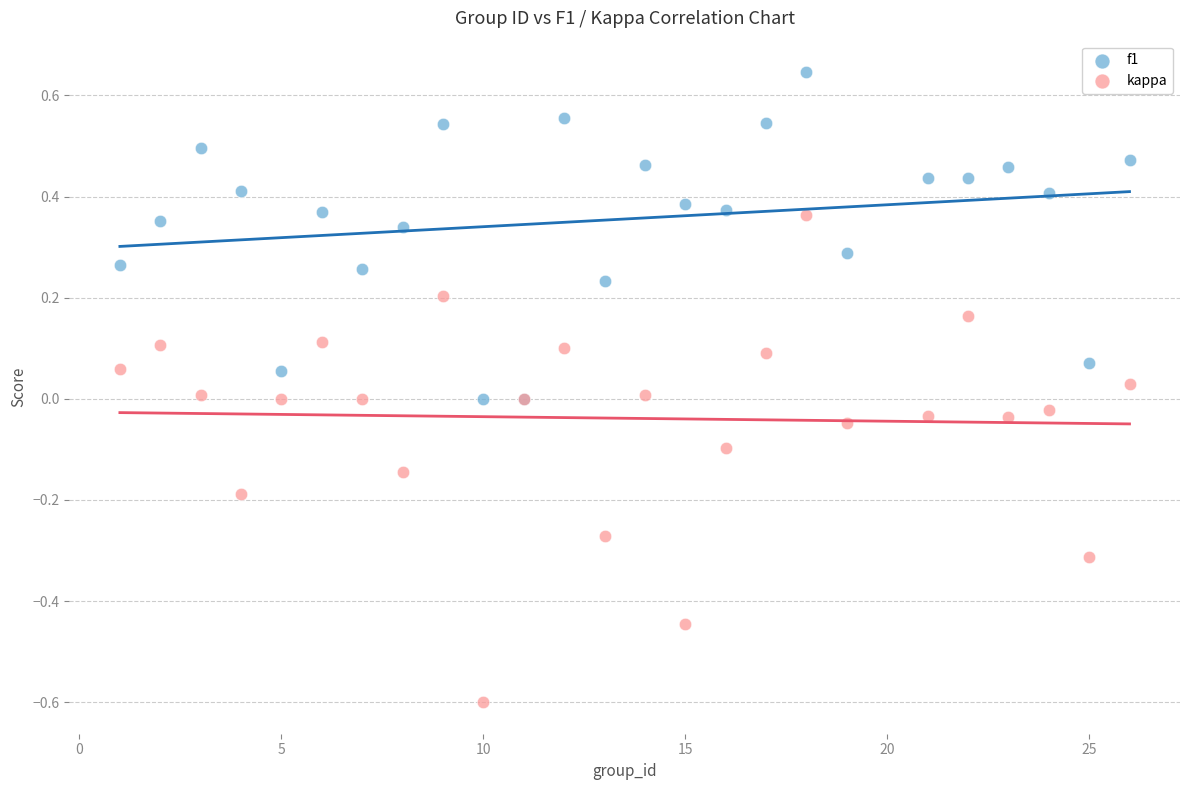

Which series contains the highest Y value?

f1